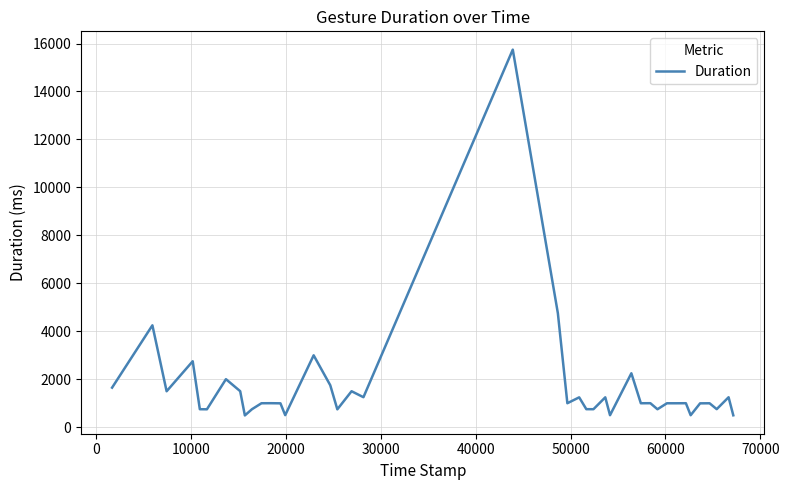

What is the difference between the maximum and minimum values?

15254